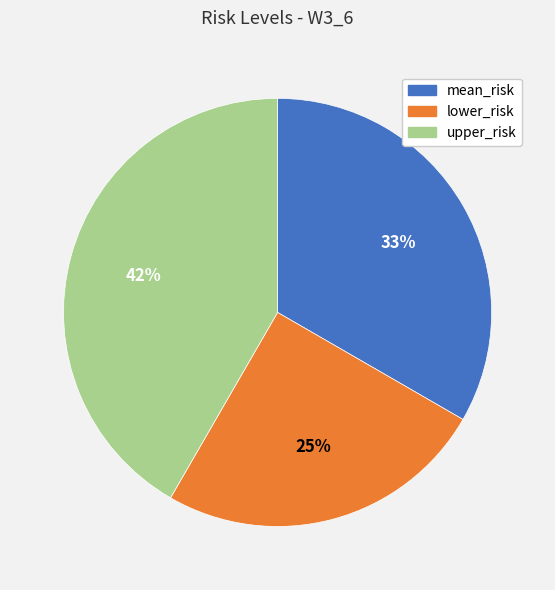

To the nearest percent, what portion does mean_risk represent?

33%